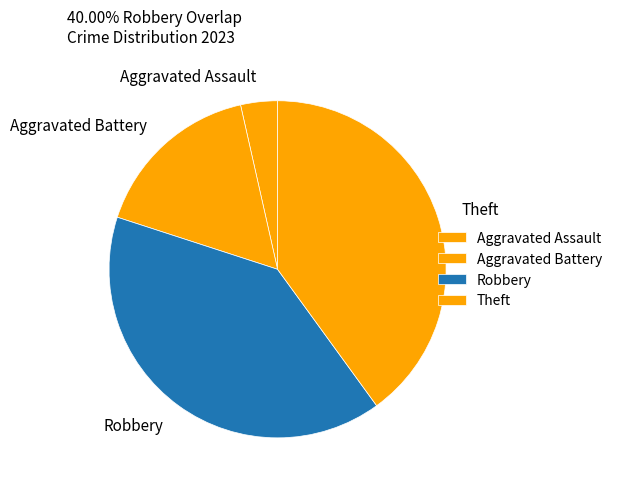

How many segments does this pie chart have?

4